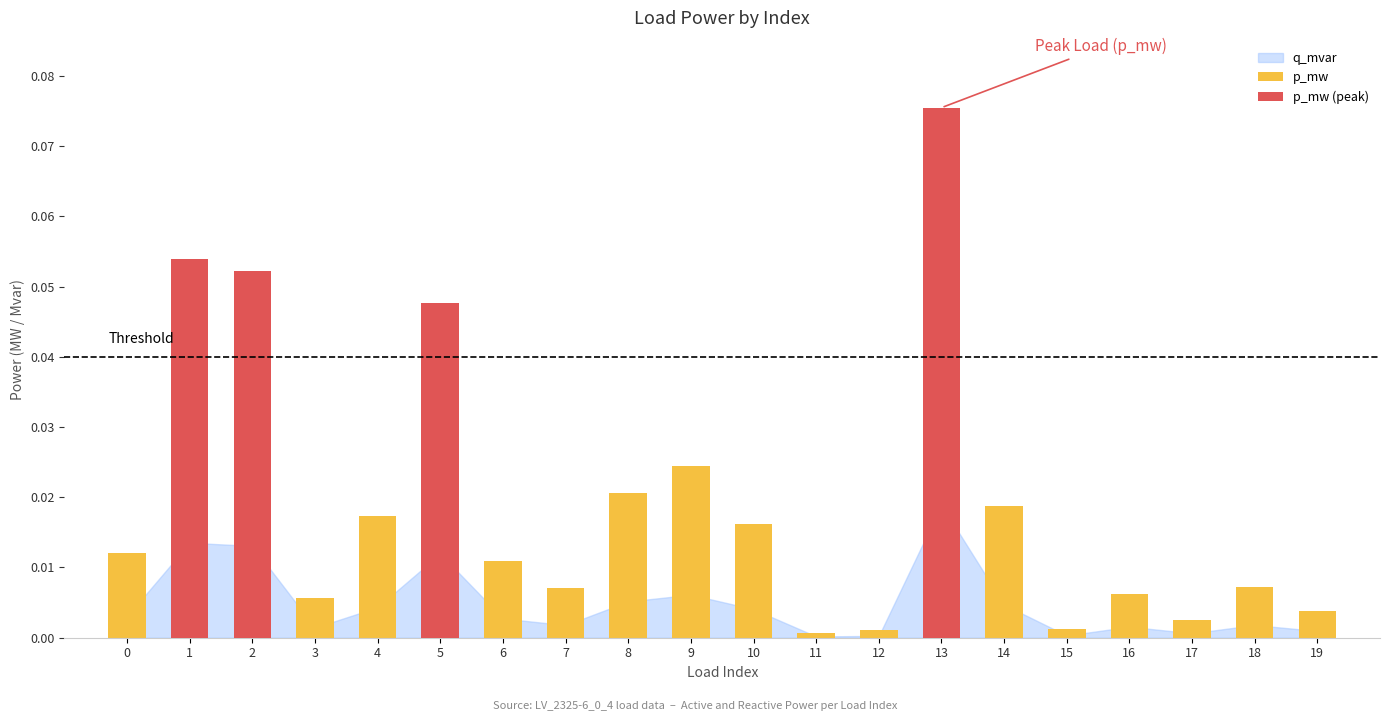

Between 1 and 12, which is larger?

1